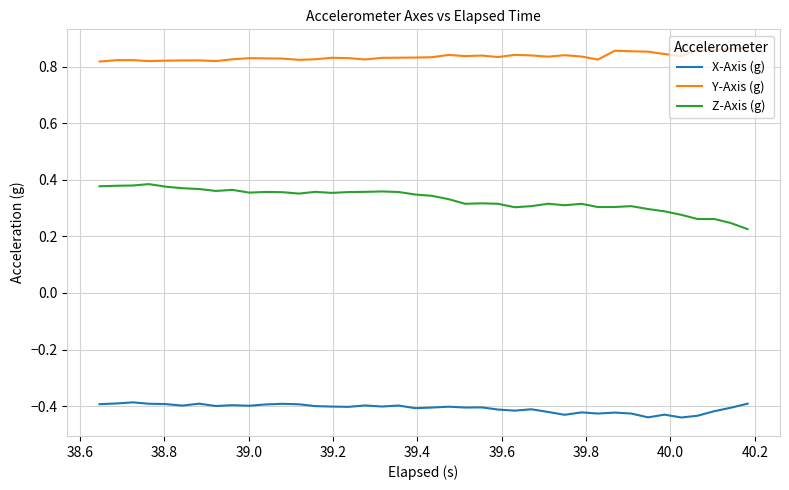

List the series in order of their peak value, lowest first.

X-Axis (g), Z-Axis (g), Y-Axis (g)